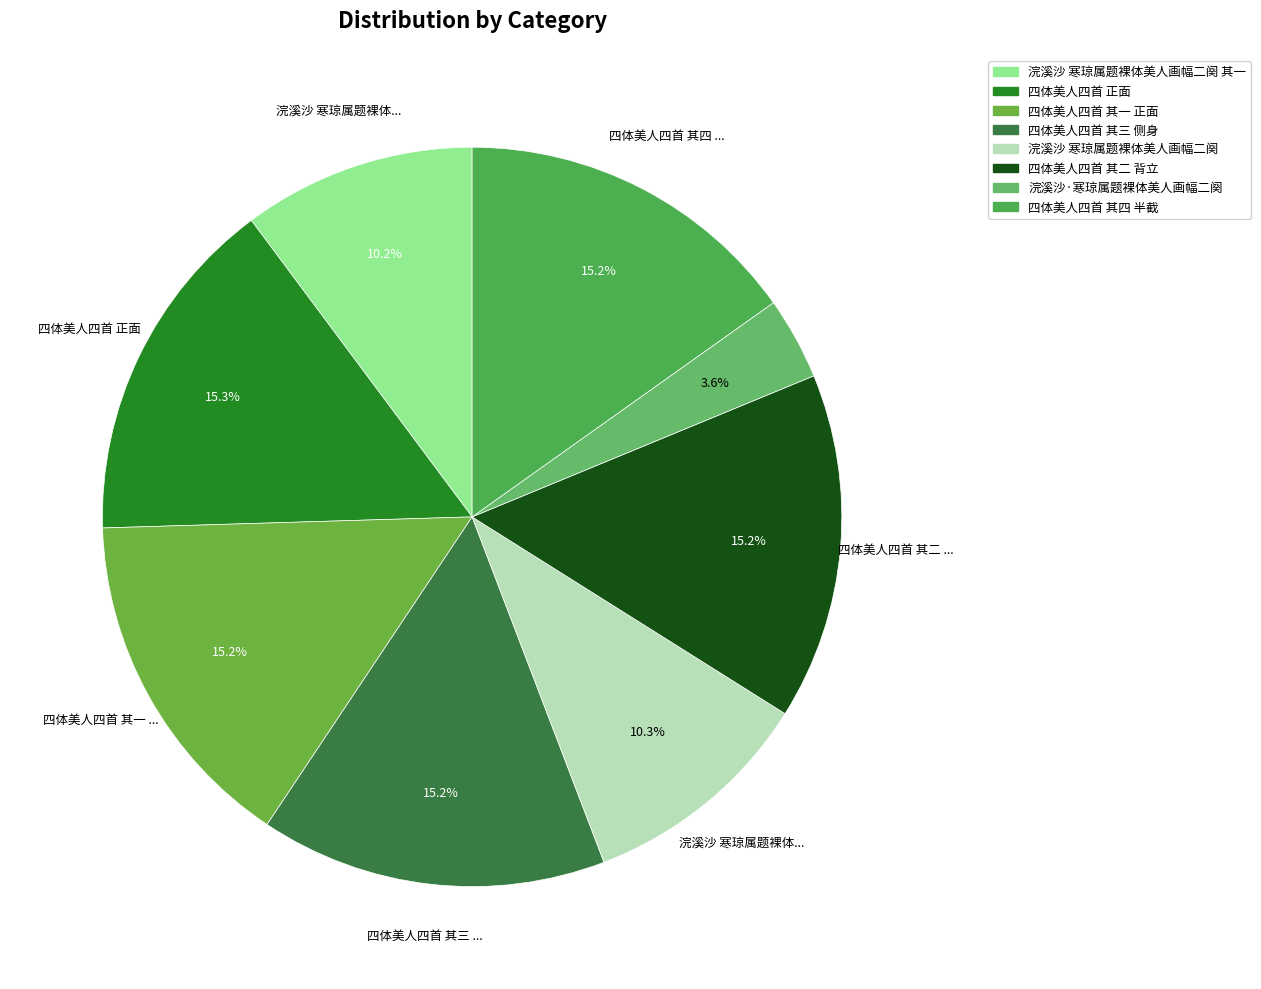

What is the change in value from 浣溪沙 寒琼属题裸体美人画幅二阕 其一 to 四体美人四首 其一 正面?

+402597